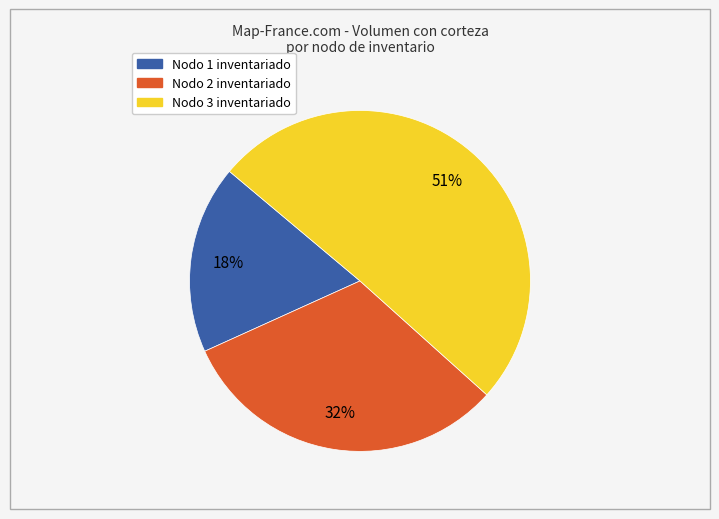

To the nearest percent, what is the difference between the largest and smallest slice percentages?

33%